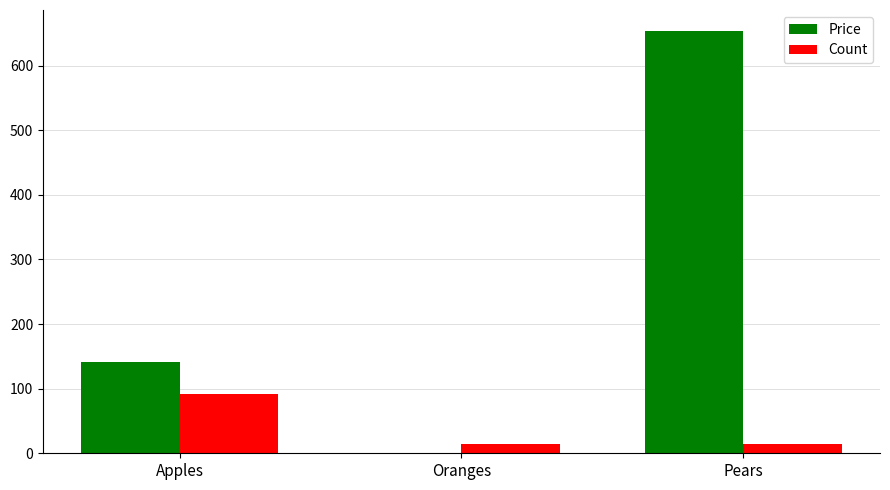

Between Apples and Oranges, which series saw the biggest shift?

Price